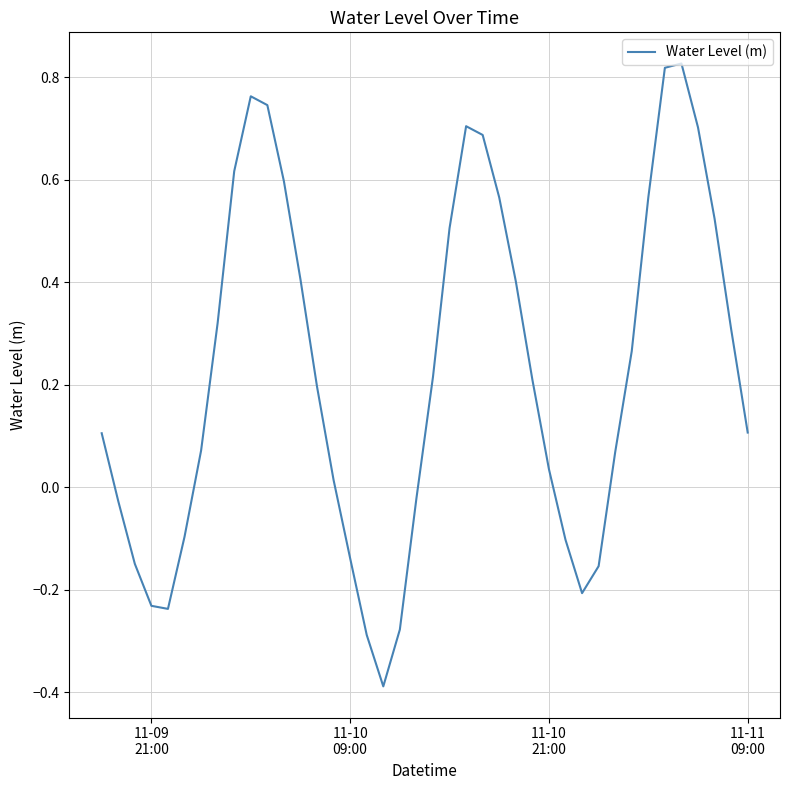

What is the difference between the maximum and minimum values?

1.2